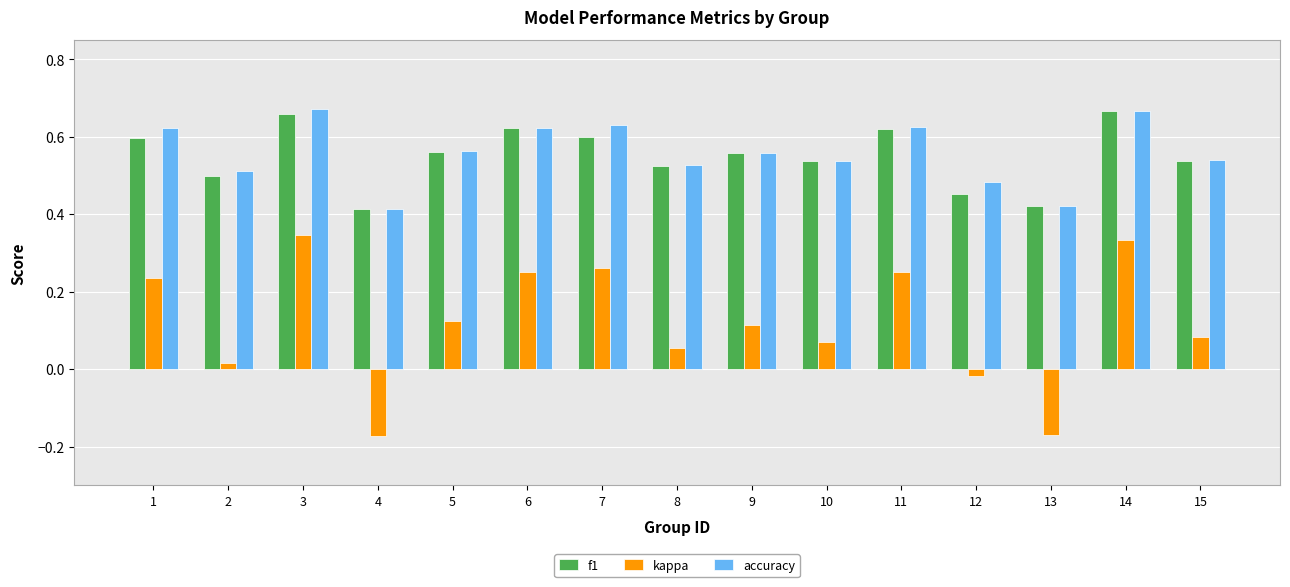

The f1 series shows 0.5 at 2. True or false?

True